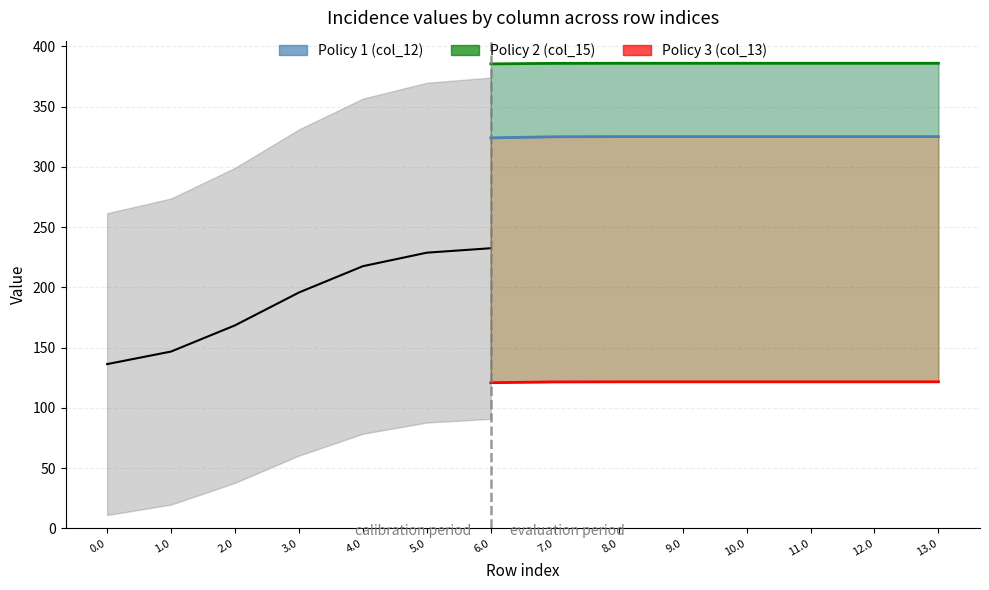

What is the spread (max minus min) of values at 8.0?

264.4